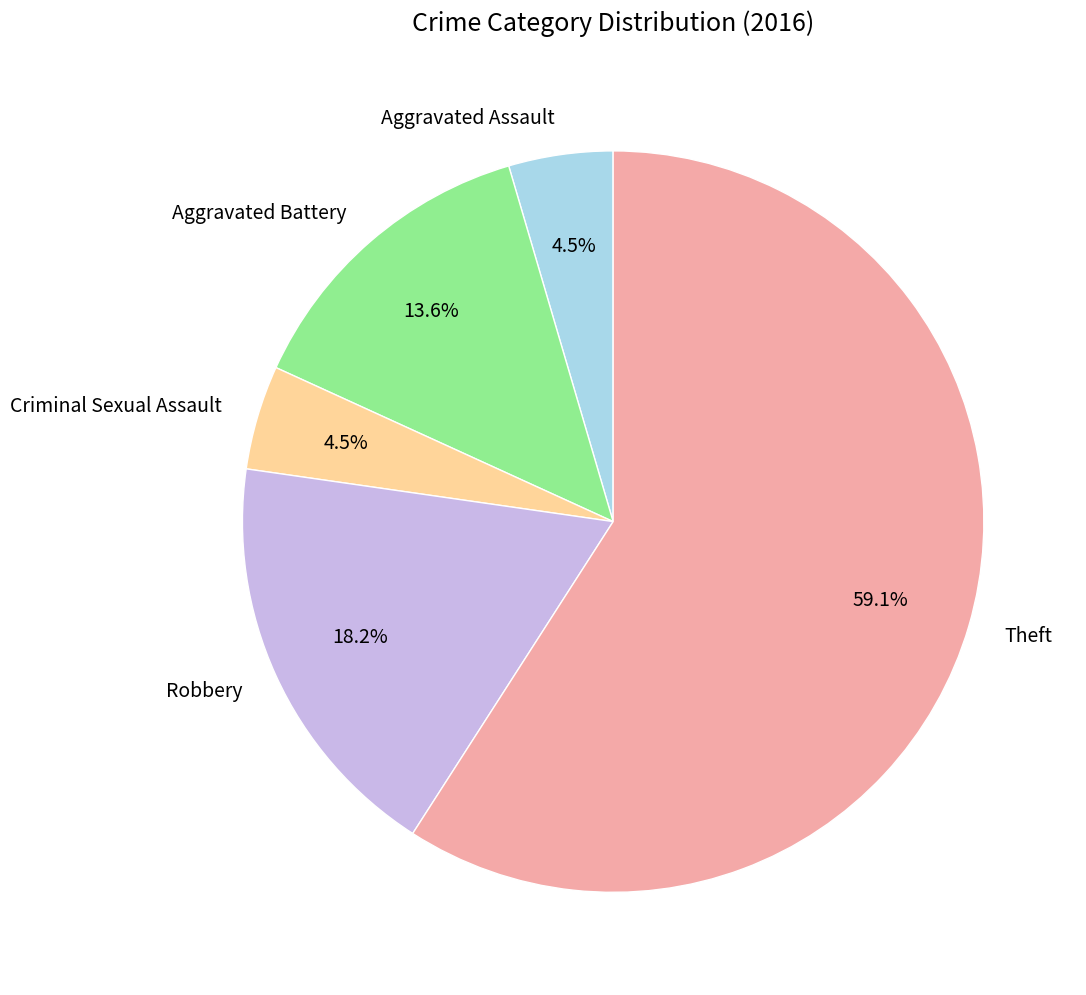

Which slice represents more than half of the pie?

Theft